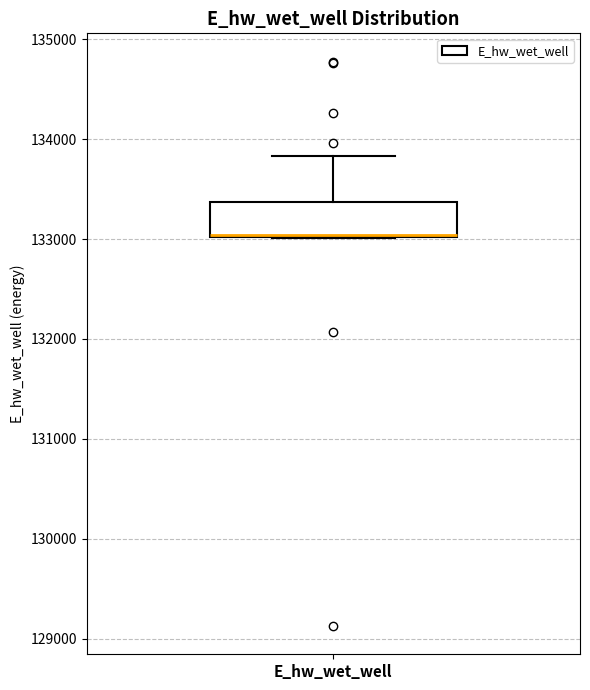

Where does the upper whisker of the box for E_hw_wet_well end on the y-axis? The values are not printed on the chart, so give them approximately, as read against the axis.

133800